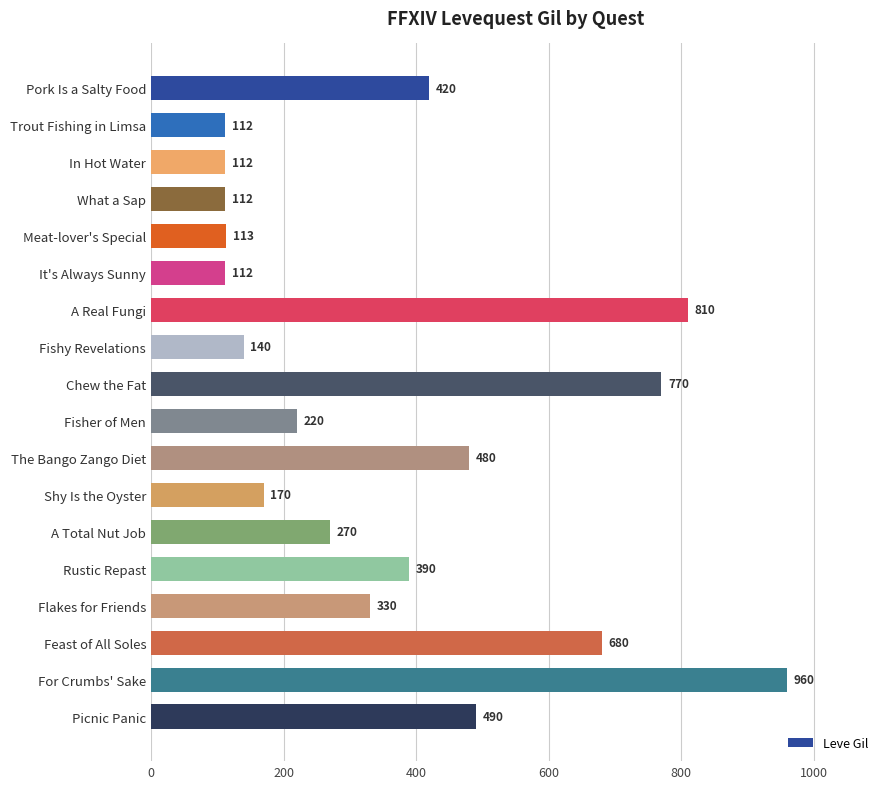

What is the average value?

372